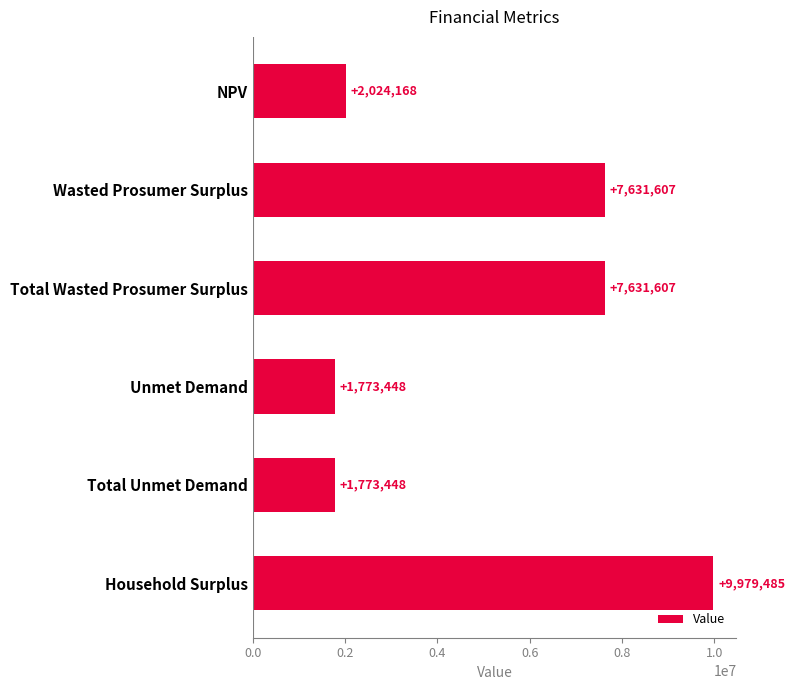

Does the chart contain any negative values?

No